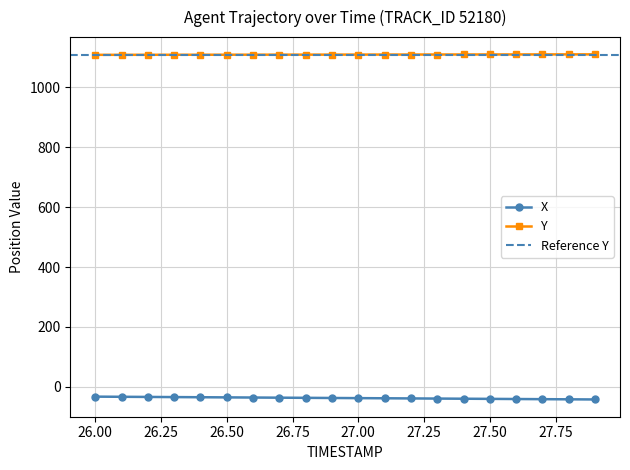

Does the chart display data point markers on the line(s)?

Yes